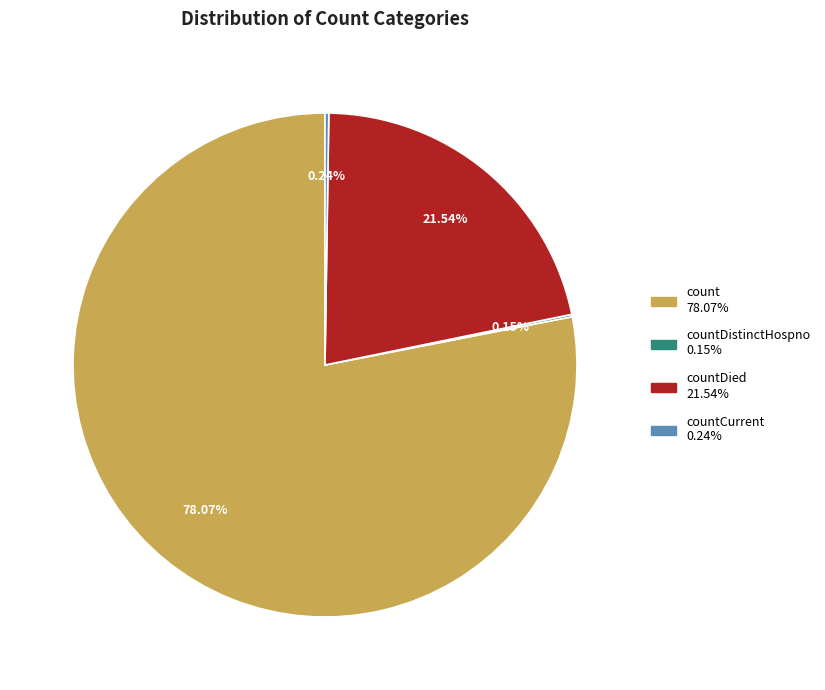

Is there a majority slice in this chart?

Yes